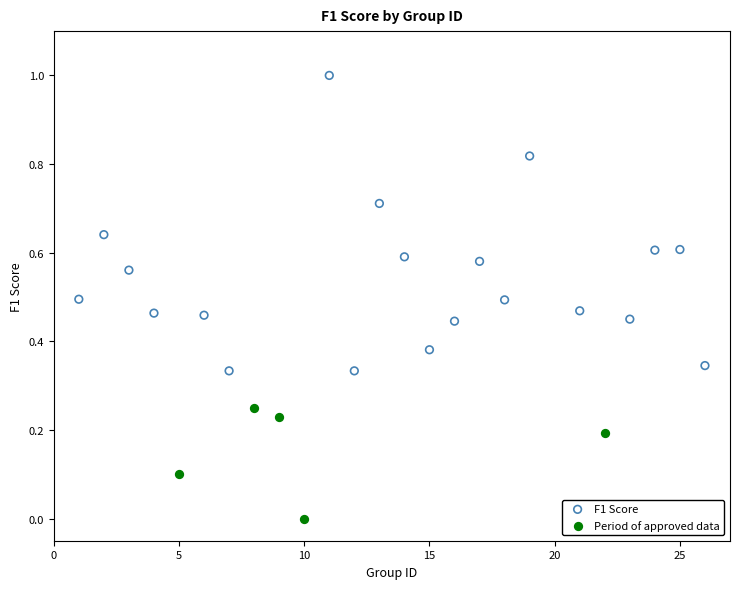

Which series contains the lowest Y value?

Period of approved data